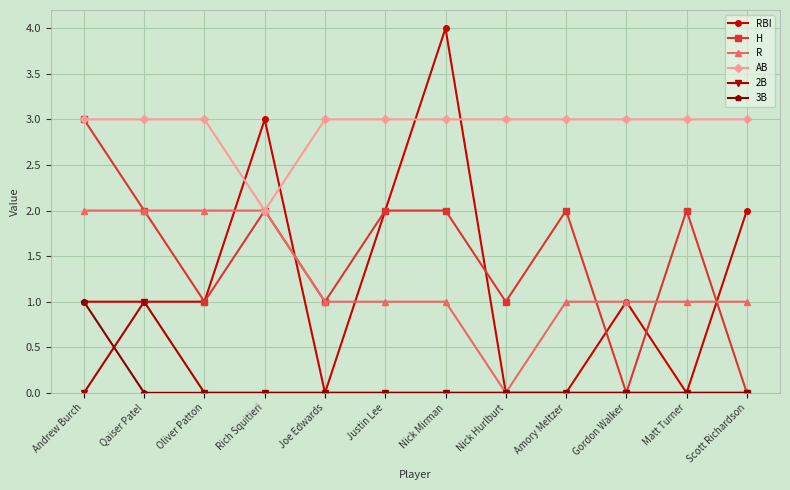

The H series shows 5 at Andrew Burch. True or false?

False